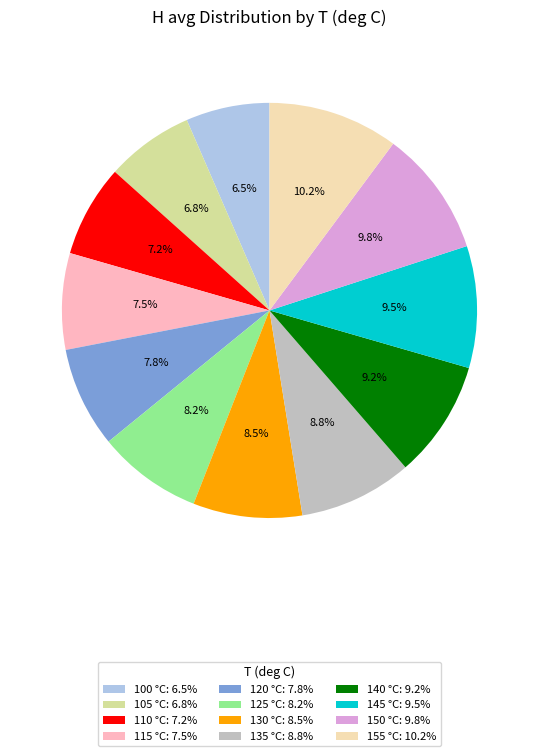

Combined, what portion of the pie is 150 and 130?

18.3%